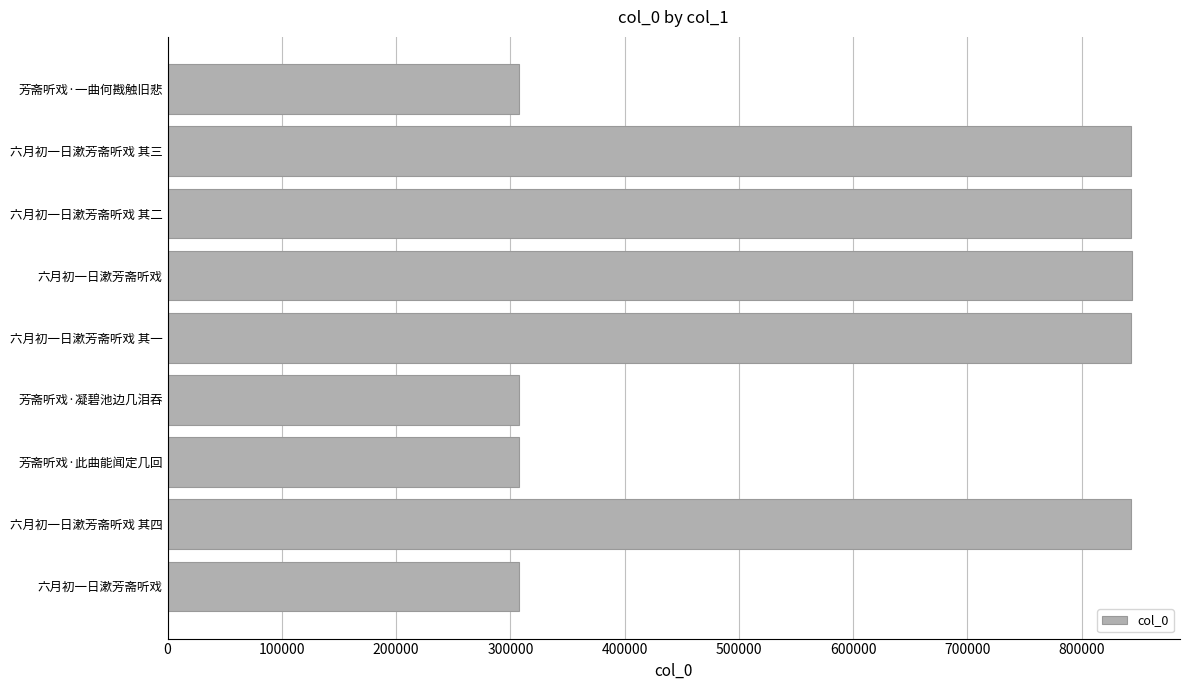

How many bars are there in total?

9